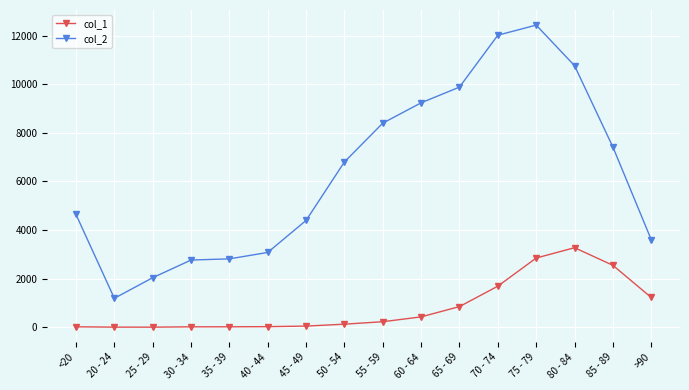

True or false: col_1 and col_2 intersect in this chart.

False